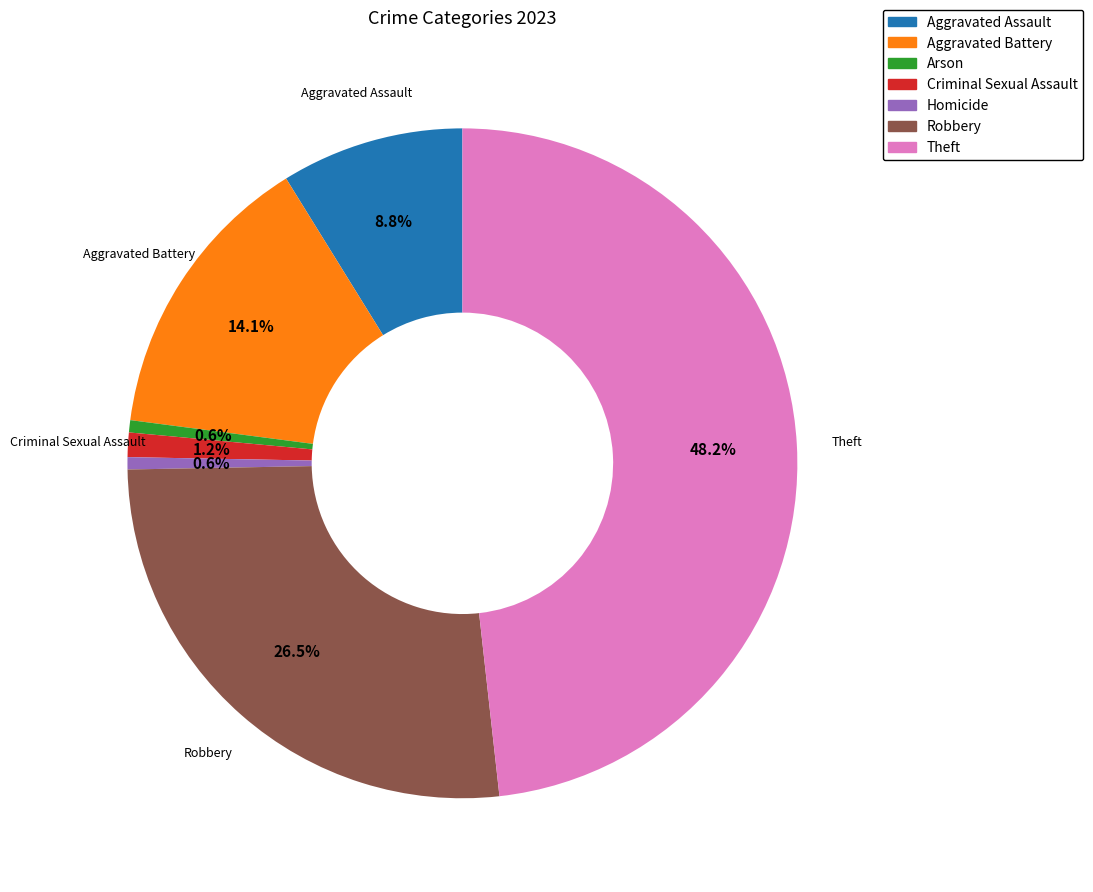

Approximately how many times larger is the value at Criminal Sexual Assault compared to Aggravated Assault?

0.1